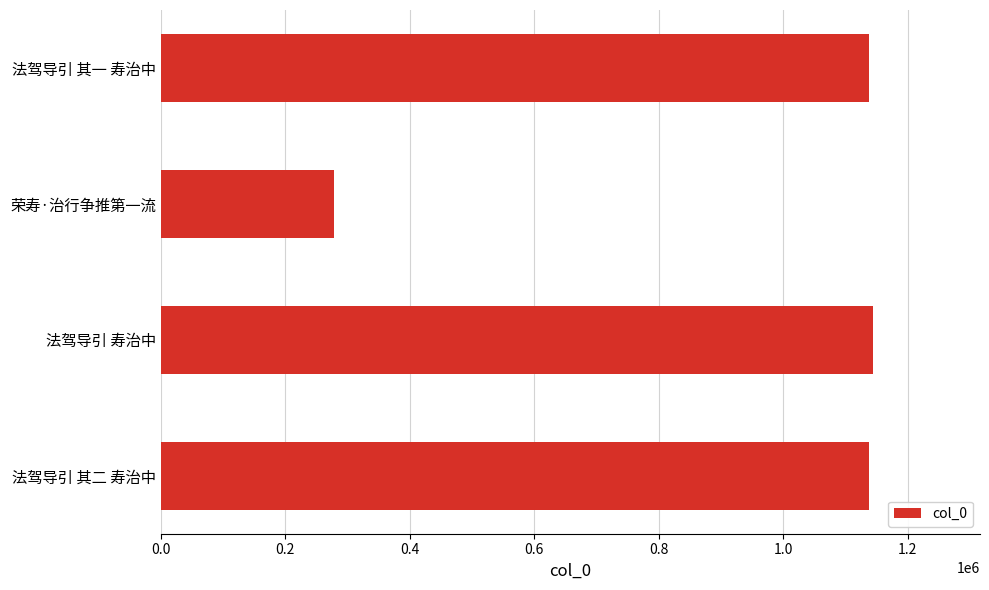

What is the ratio of the value at 法驾导引 其一 寿治中 to the value at 法驾导引 其二 寿治中?

1.0